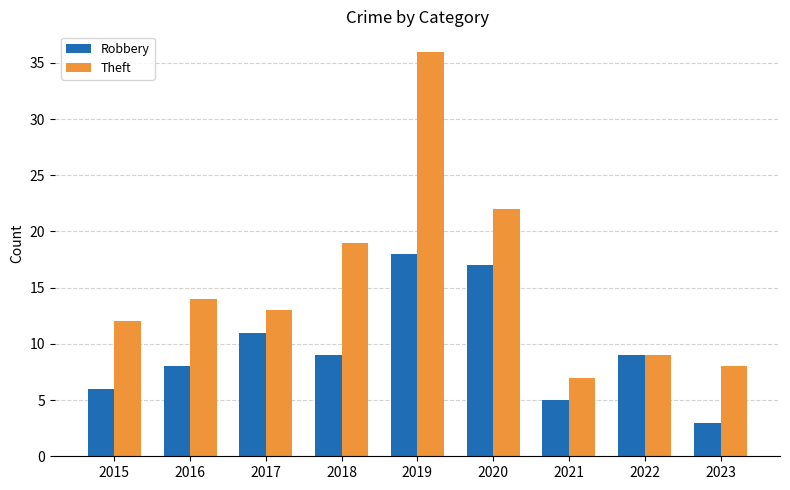

Rank the series by their average value, from highest to lowest.

Theft, Robbery